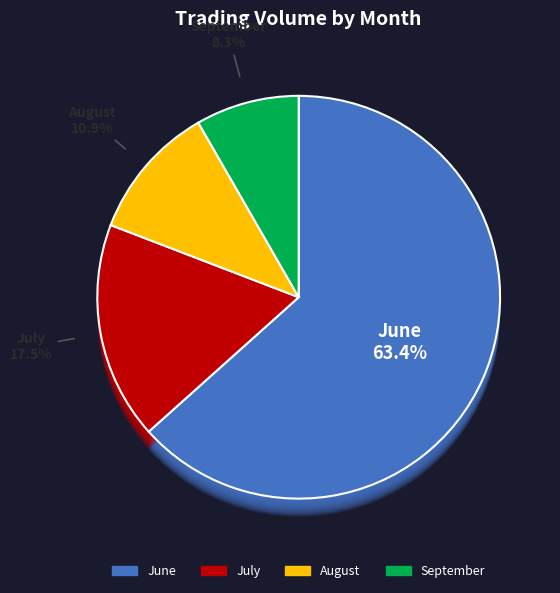

The 6 slice represents 2% of the pie. True or false?

True